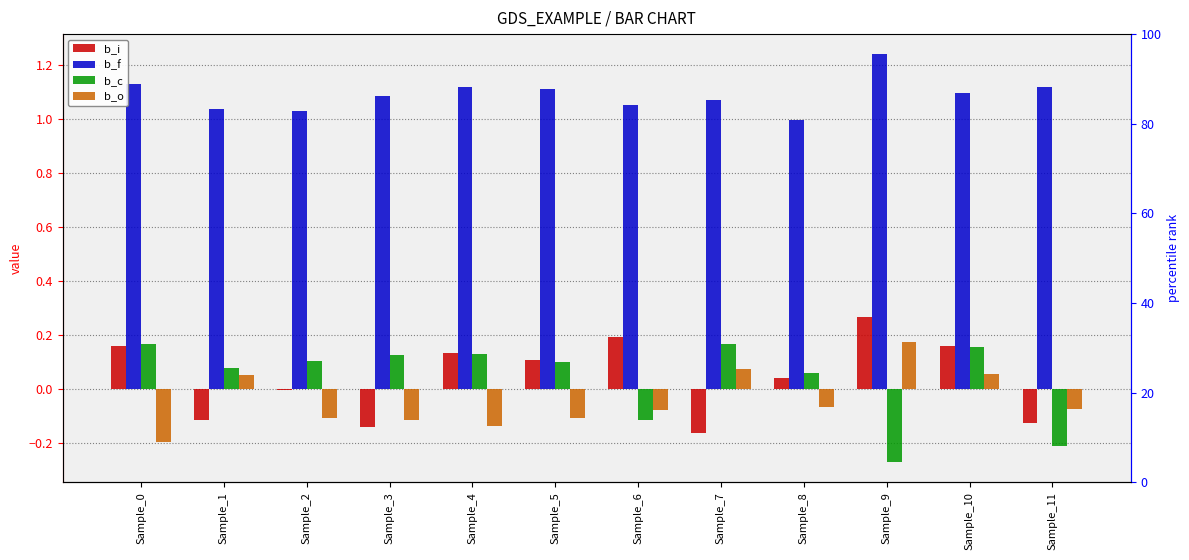

Reading left to right, what are all the values shown in this chart?

b_i: 0.2	-0.1	-0.0	-0.1	0.1	0.1	0.2	-0.2	0.0	0.3	0.2	-0.1
b_f: 1.1	1.0	1.0	1.1	1.1	1.1	1.1	1.1	1.0	1.2	1.1	1.1
b_c: 0.2	0.1	0.1	0.1	0.1	0.1	-0.1	0.2	0.1	-0.3	0.2	-0.2
b_o: -0.2	0.1	-0.1	-0.1	-0.1	-0.1	-0.1	0.1	-0.1	0.2	0.1	-0.1